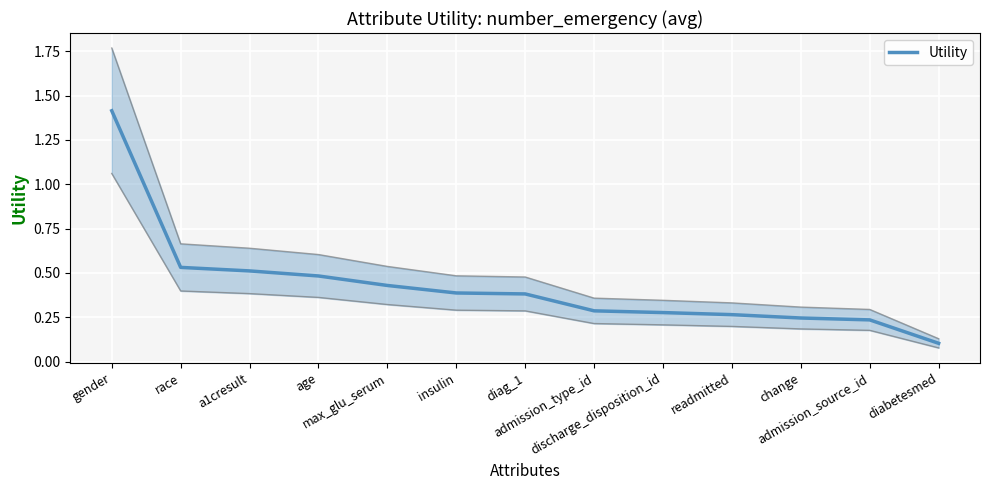

The value at readmitted is 0.1. True or false?

False